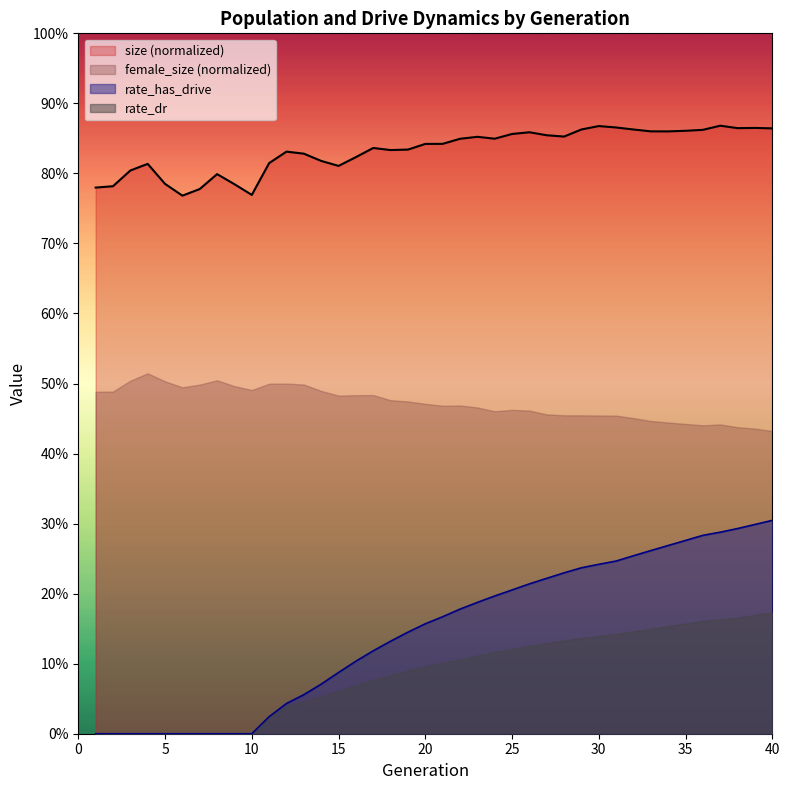

True or false: rate_dr and size cross at least once.

False